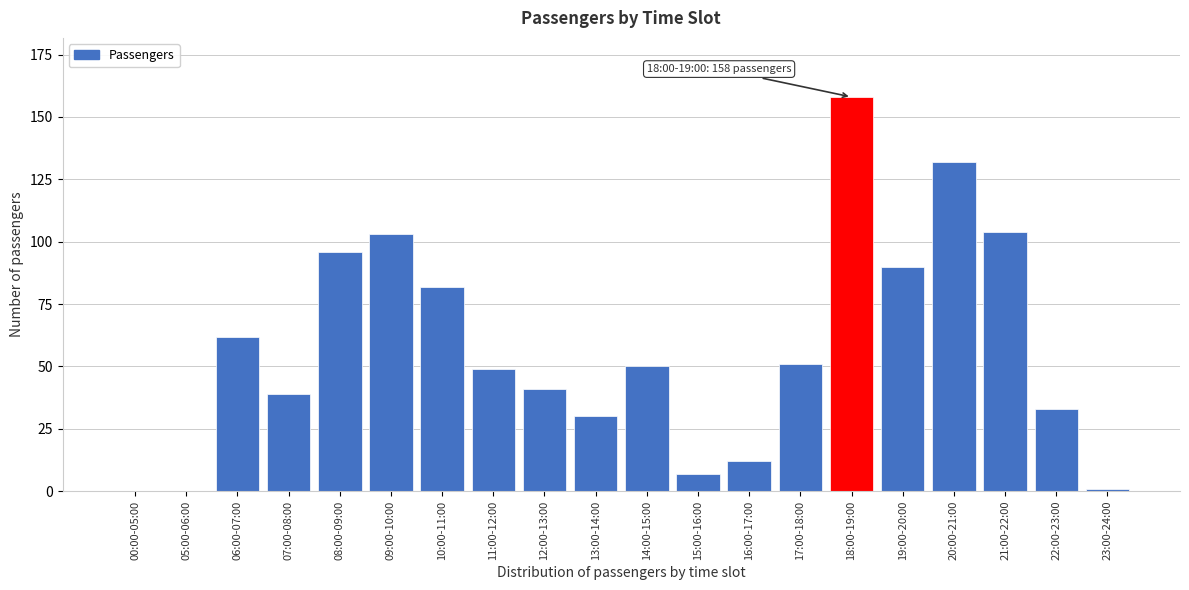

Reading left to right, extract all data points from this chart.

00:00-05:00=0	05:00-06:00=0	06:00-07:00=62	07:00-08:00=39	08:00-09:00=96	09:00-10:00=103	10:00-11:00=82	11:00-12:00=49	12:00-13:00=41	13:00-14:00=30	14:00-15:00=50	15:00-16:00=7	16:00-17:00=12	17:00-18:00=51	18:00-19:00=158	19:00-20:00=90	20:00-21:00=132	21:00-22:00=104	22:00-23:00=33	23:00-24:00=1